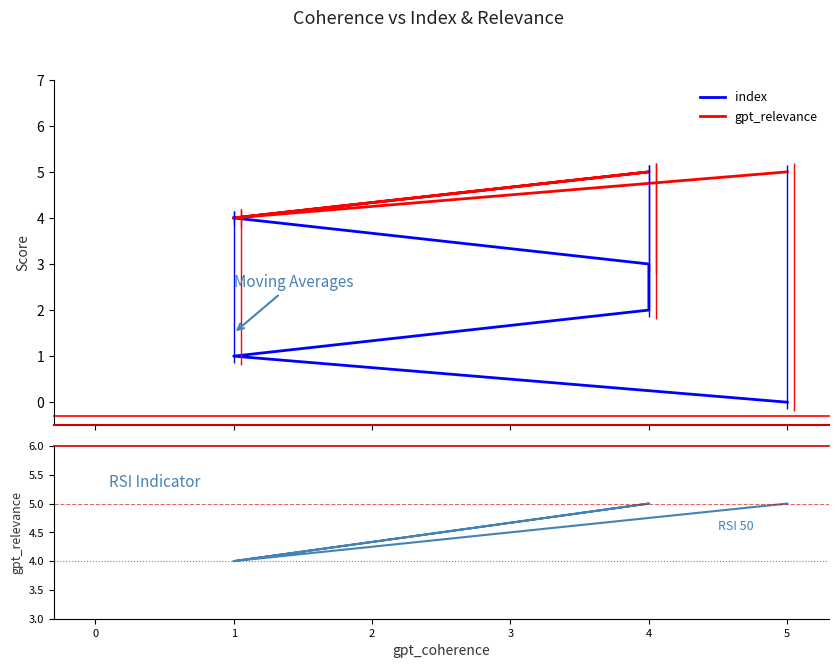

What is the maximum value shown in the chart?

5